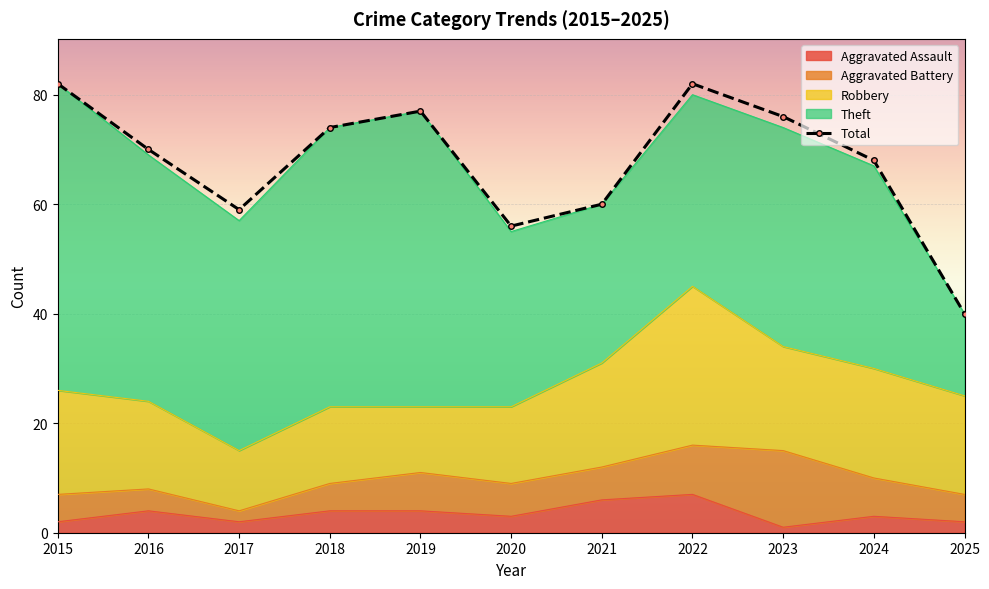

Reading left to right, list all the values displayed in this chart.

2015=82	2016=70	2017=59	2018=74	2019=77	2020=56	2021=60	2022=82	2023=76	2024=68	2025=40